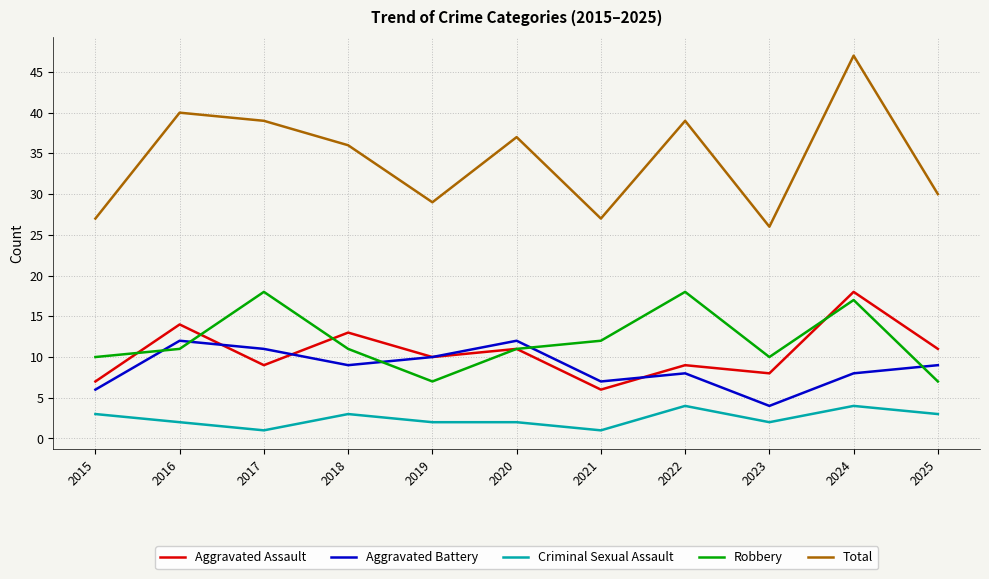

At which category is the sum across all series the highest?

2024